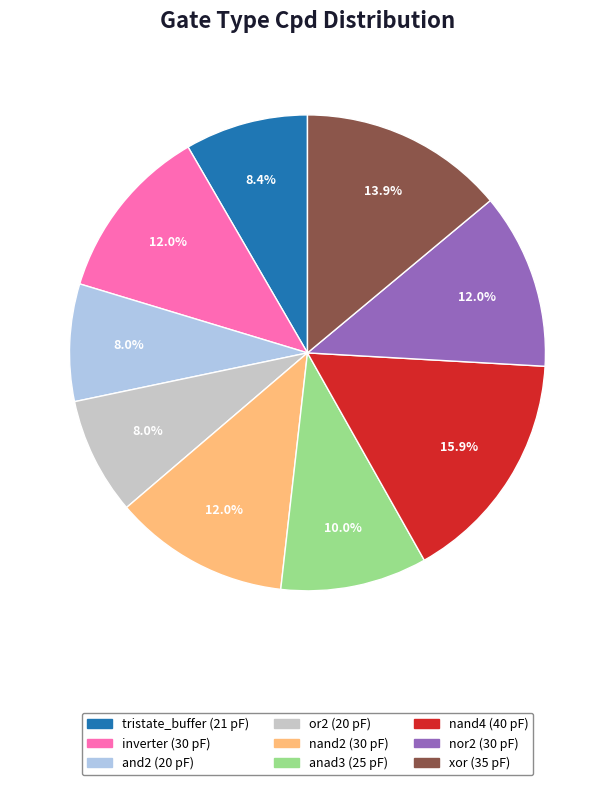

Which category has the biggest portion of the pie?

nand4